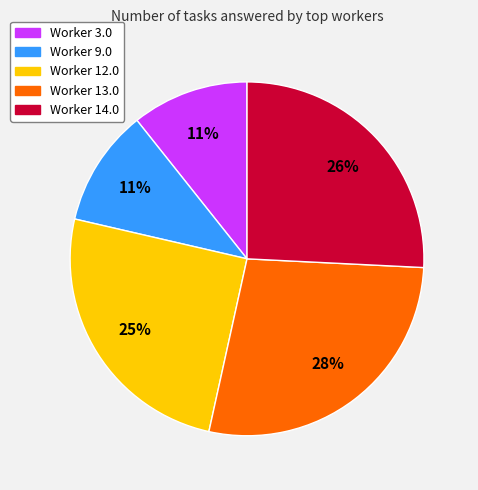

To the nearest percent, what is the difference between the largest and smallest slice percentages?

17%